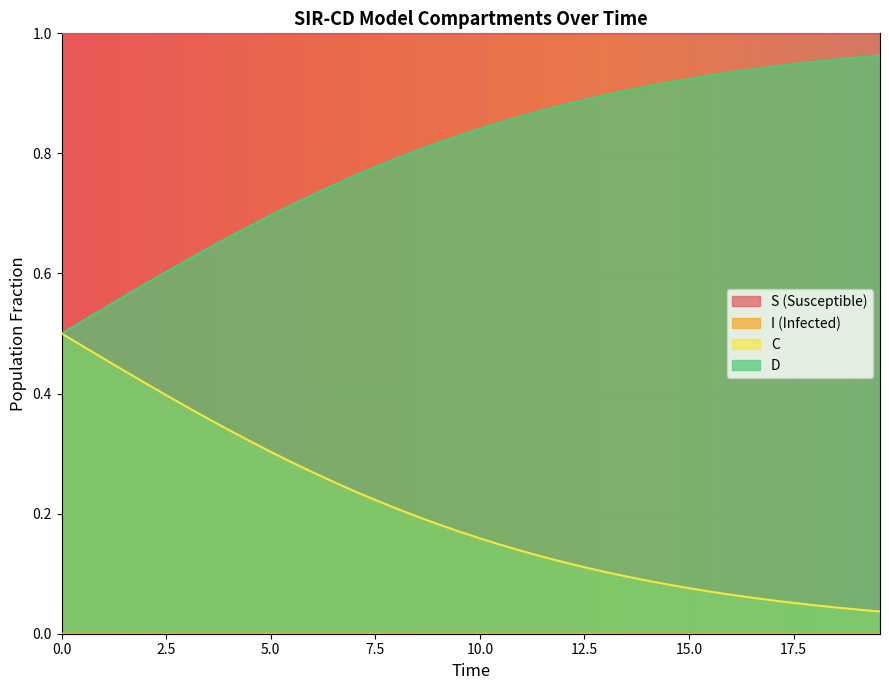

True or false: D and S (Susceptible) cross at least once.

False